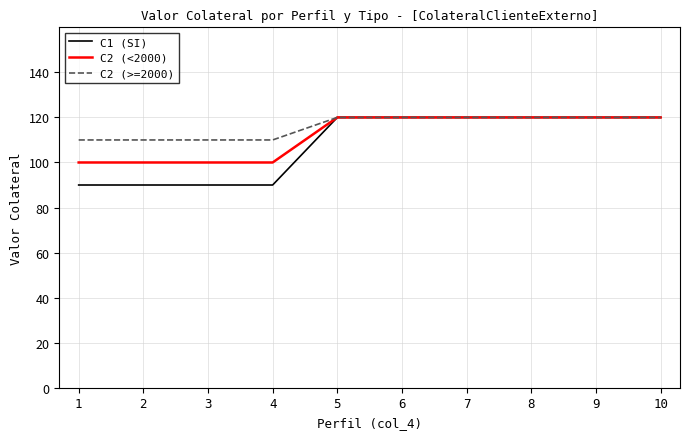

Is the value of C2 (>=2000) at 2 greater than the value of C2 (<2000) at 9?

No